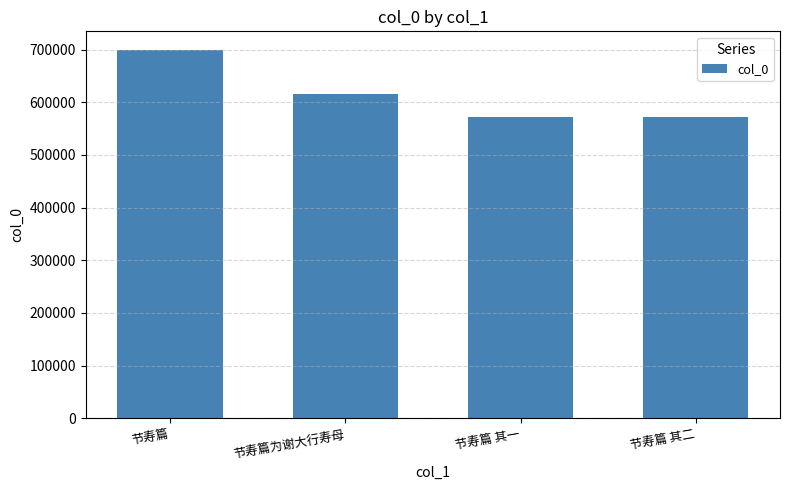

How many categories are shown in the chart?

4